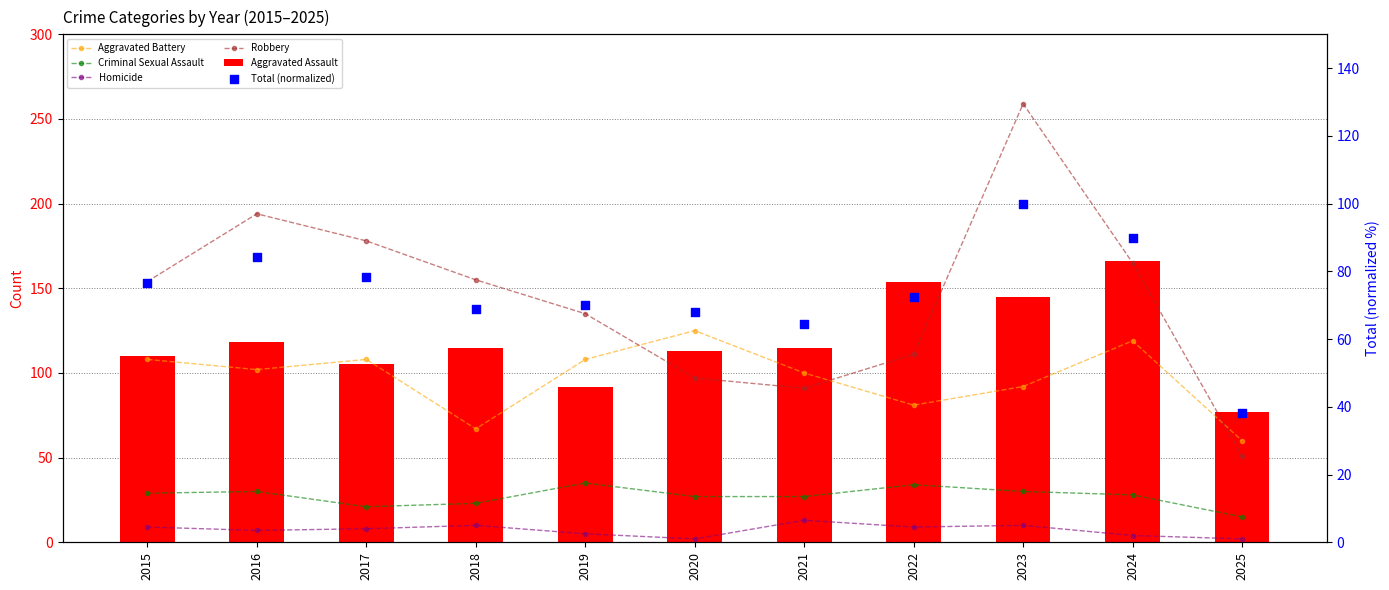

What are all the series names shown in the legend?

Aggravated Battery, Criminal Sexual Assault, Homicide, Robbery, Aggravated Assault, Total (normalized)